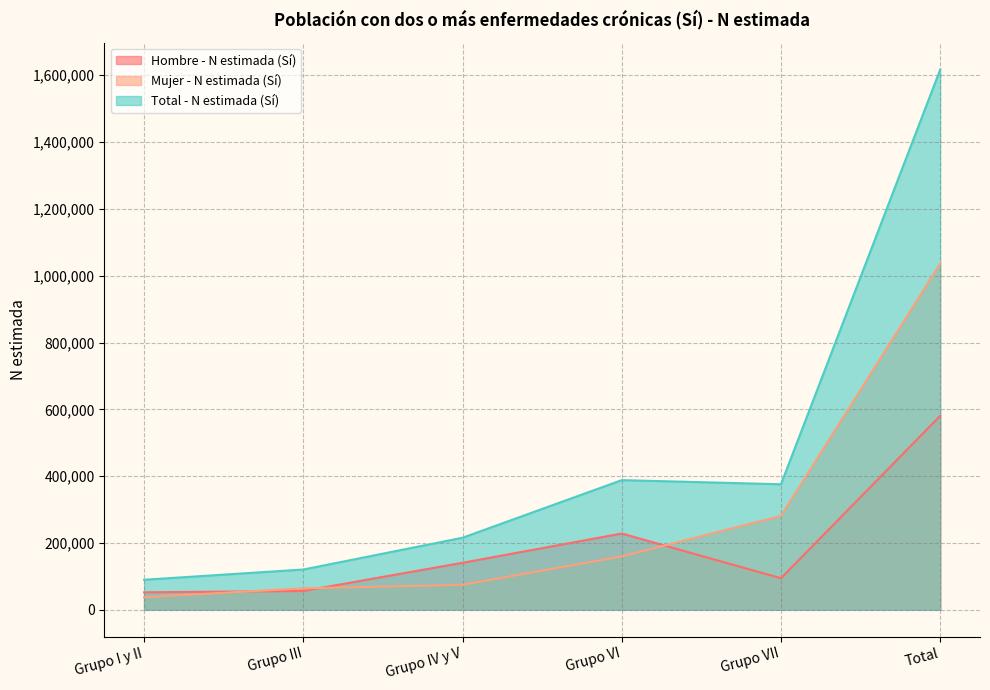

What value does the Total - N estimada (Sí) series have at Grupo III, to the nearest 10?

120600